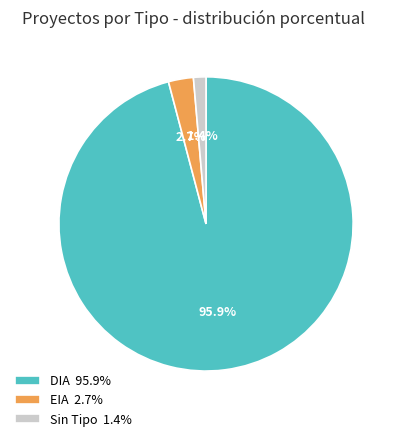

How many slices are in this pie chart?

3